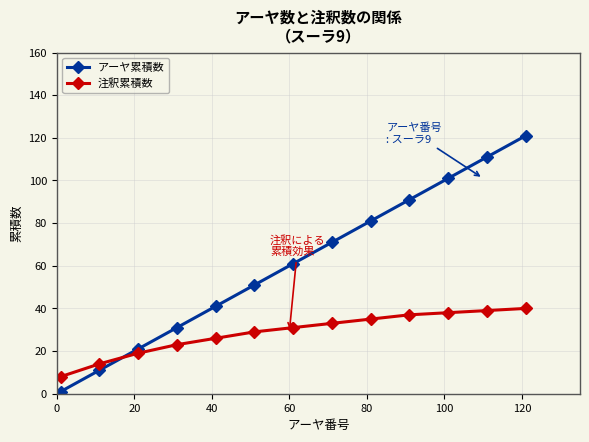

How many times do アーヤ累積数 and 注釈累積数 cross each other?

1